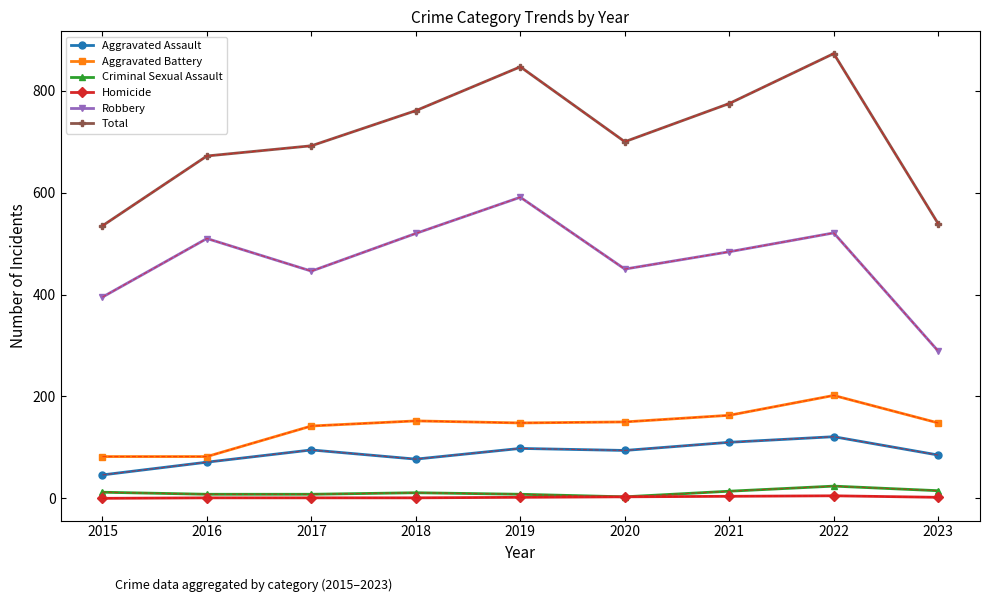

Which series has the largest total across all categories?

Total